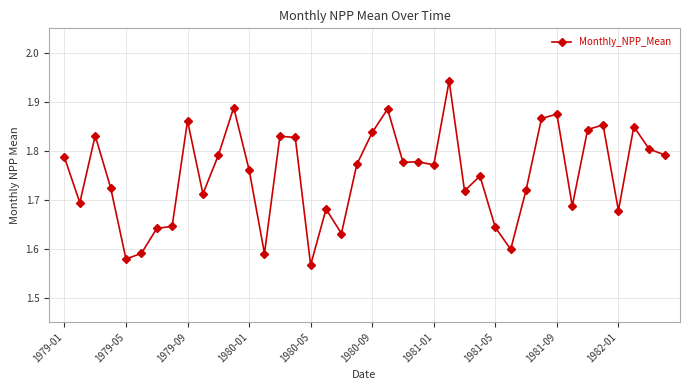

How many interior local peaks (higher than both neighbors) does the data have?

12